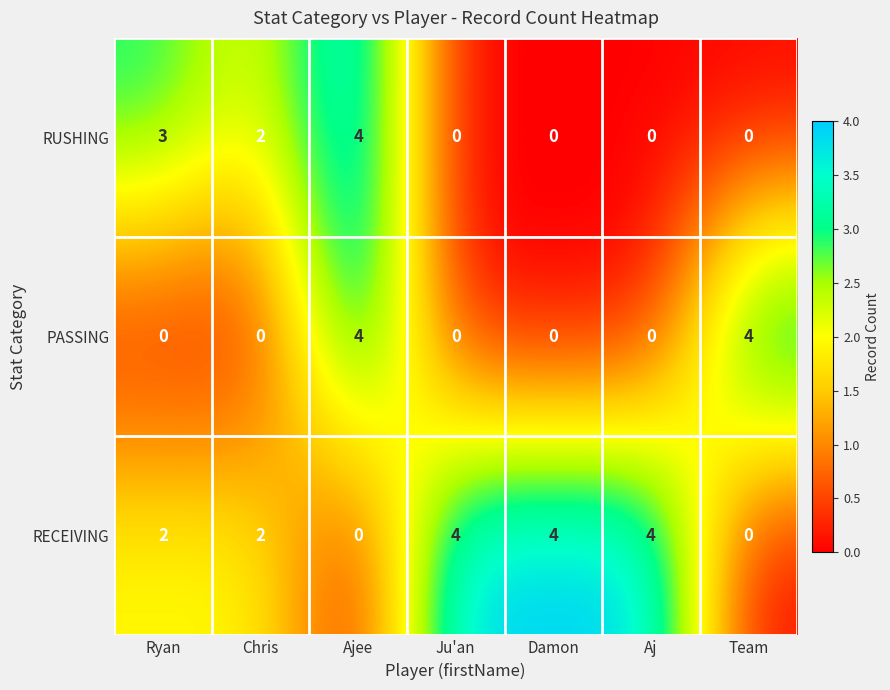

Between Ryan and Ajee, which series saw the biggest shift?

PASSING